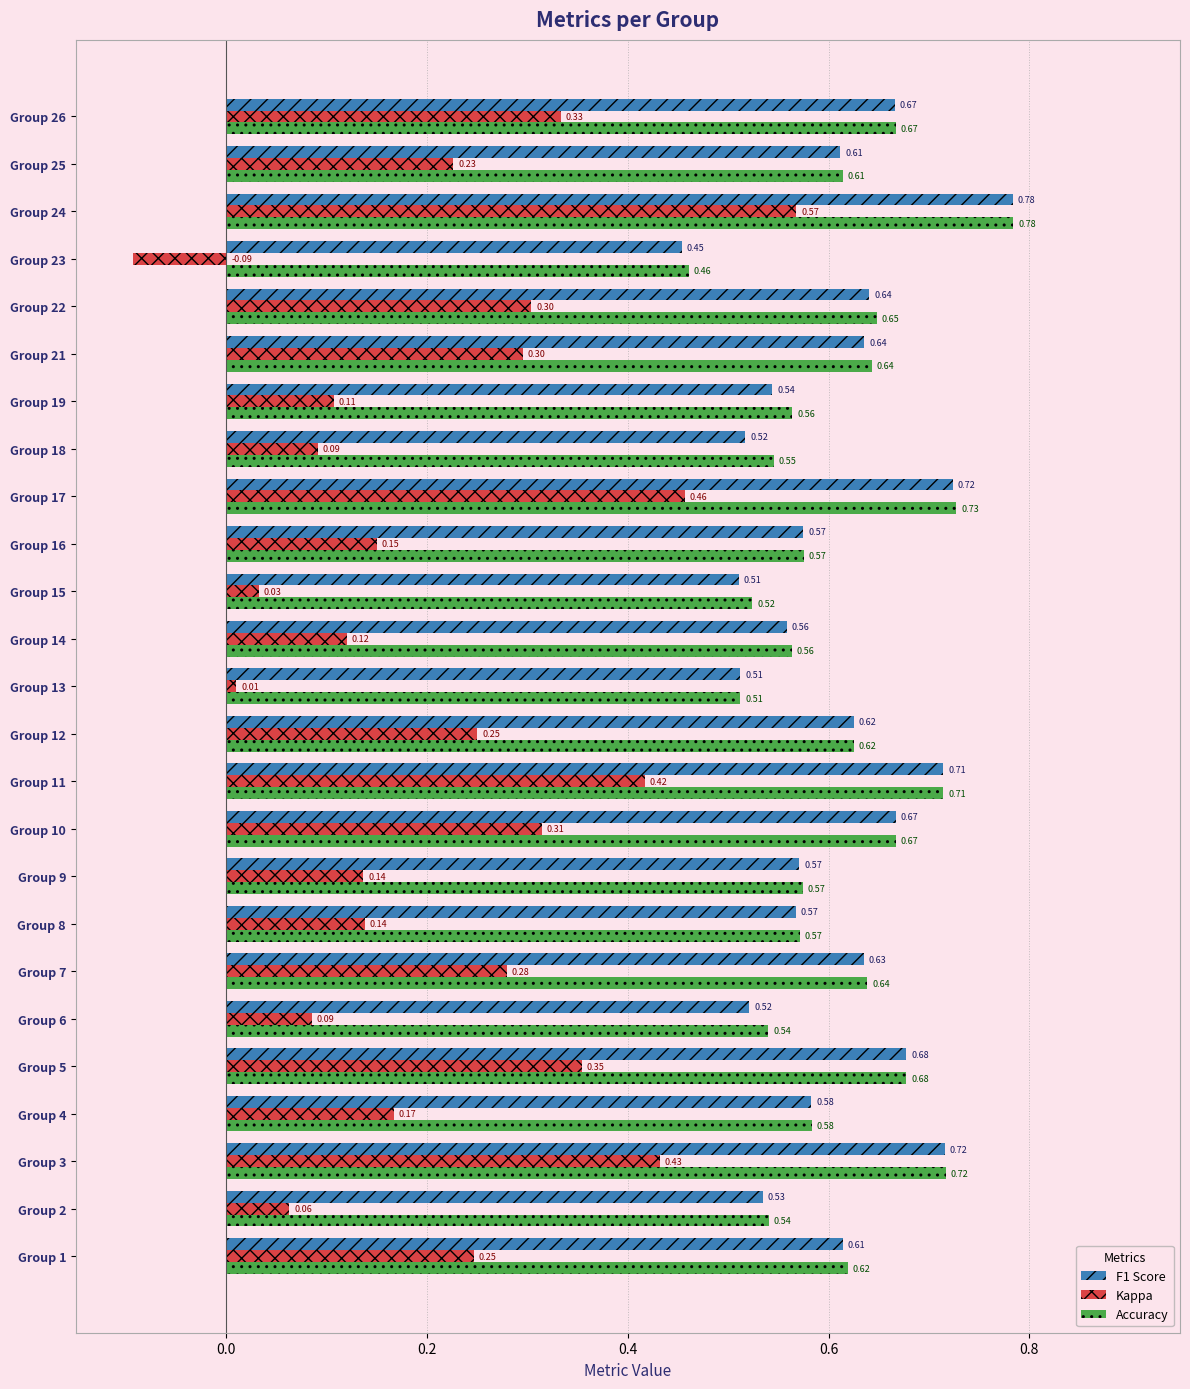

At which category is the sum across all series the highest?

Group 24